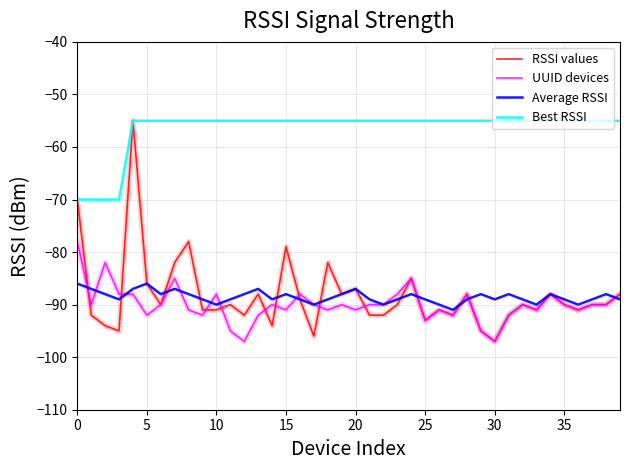

Which series has the widest spread of values?

RSSI values